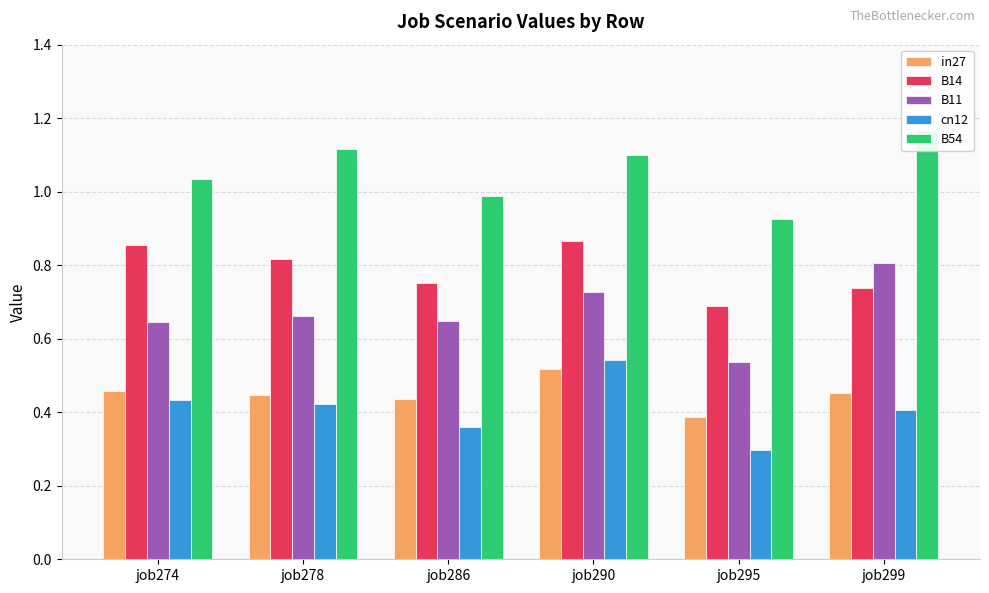

How many data points does each series have?

6